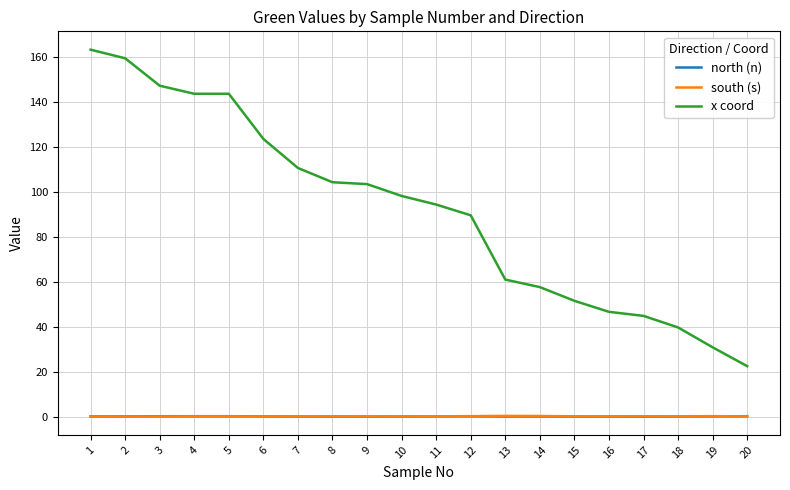

What is the difference between the x coord values at 9 and 3?

43.8